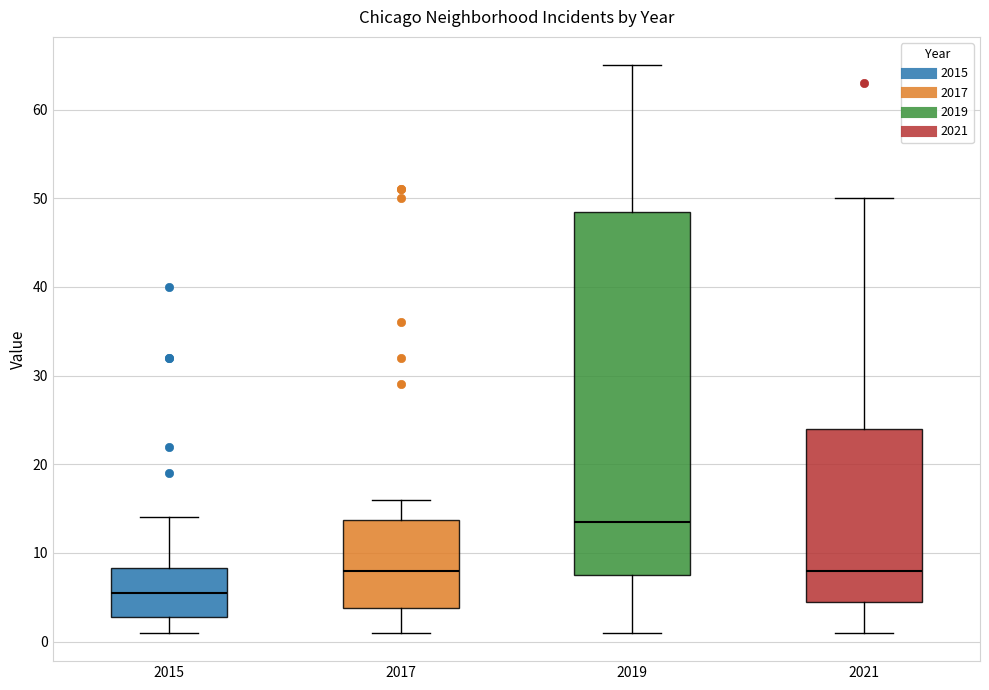

Reading left to right, read every box against the y-axis: the position of its median line, the range the box covers, and the ends of its whiskers. The values are not printed on the chart, so give them approximately, as read against the axis.

2015: median 6, box 3 to 8, whiskers 1 to 14
2017: median 8, box 4 to 14, whiskers 1 to 16
2019: median 14, box 8 to 49, whiskers 1 to 65
2021: median 8, box 5 to 24, whiskers 1 to 50